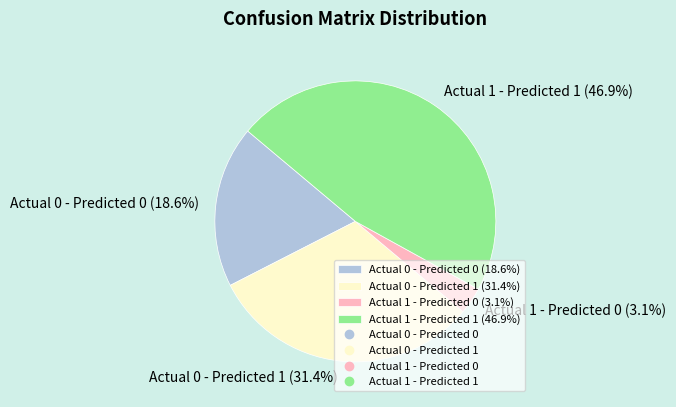

Is Actual 0 - Predicted 1 the majority of the pie?

No